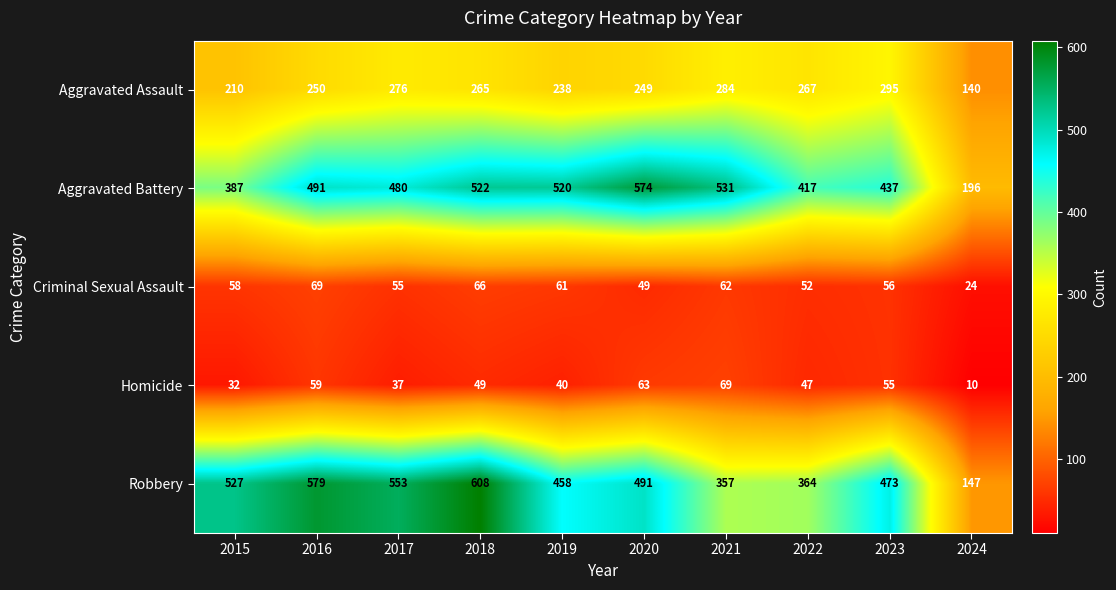

What is the minimum value shown in the chart?

10